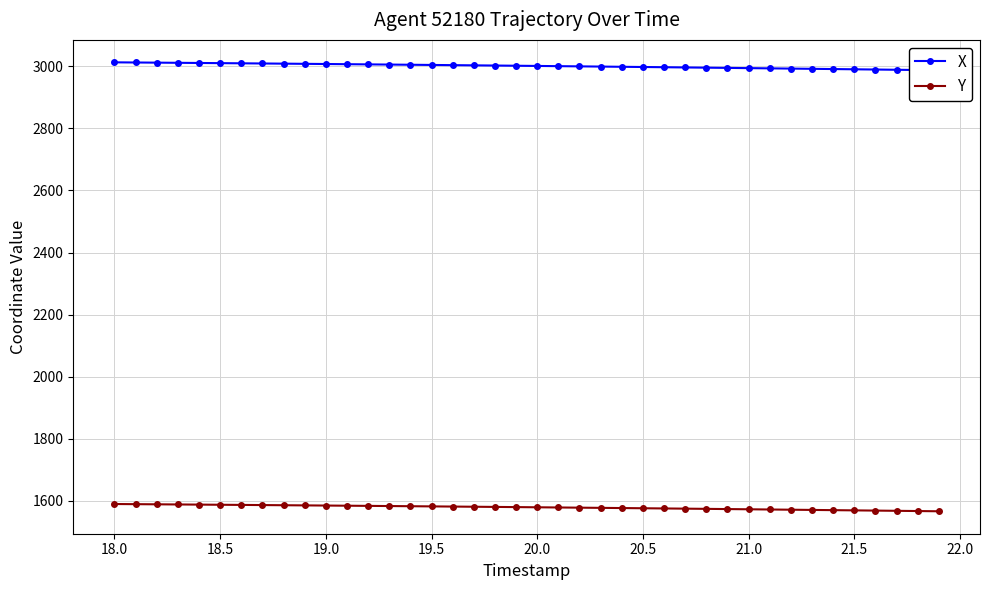

What is the highest value of the Y series?

1589.7